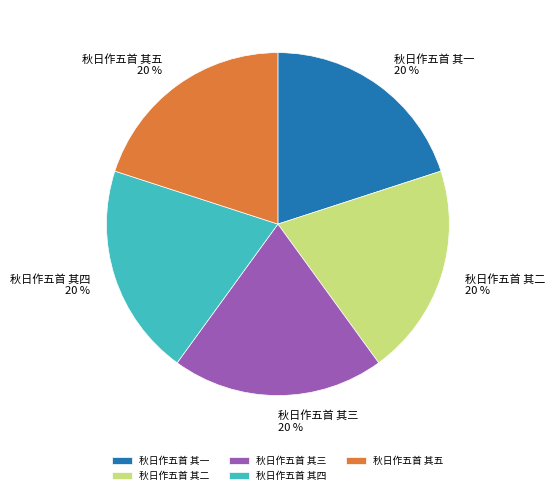

Is 秋日作五首 其四 the majority of the pie?

No